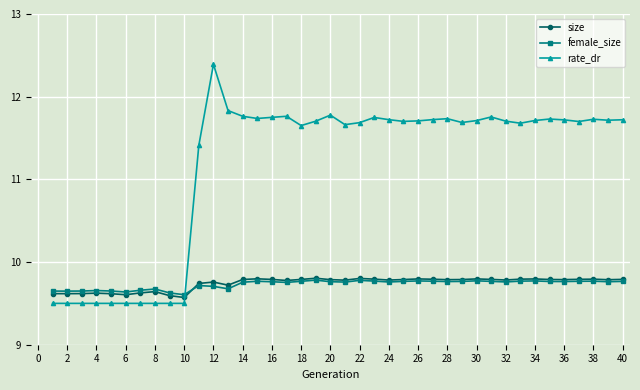

What is the smallest value displayed?

9.5